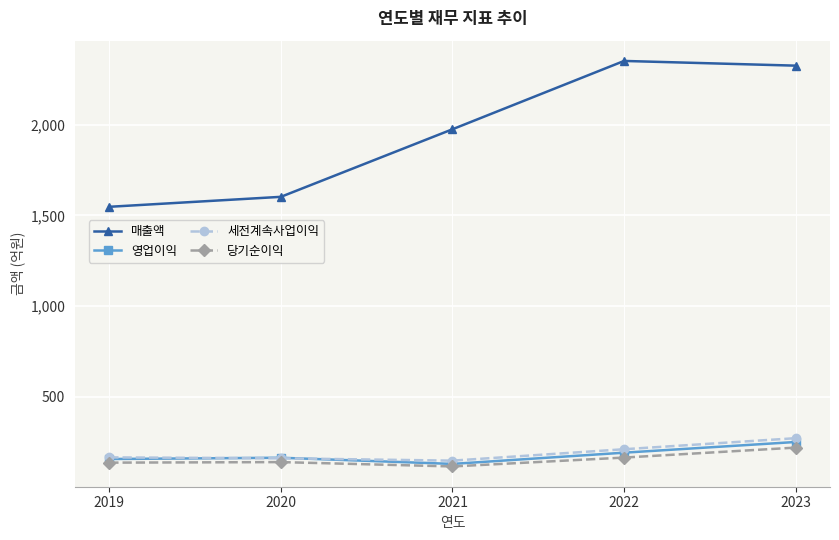

What is the sum of the 매출액 values at 2021 and 2019?

3522